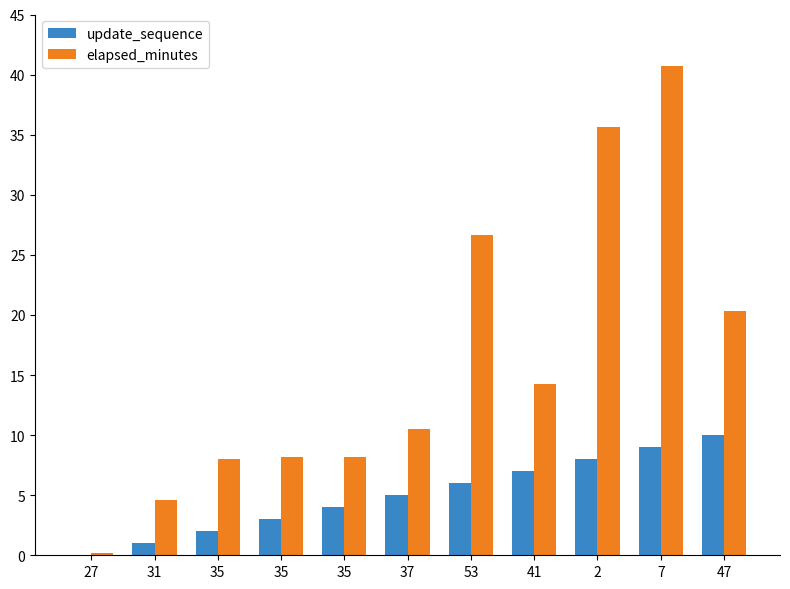

How many distinct data groups are displayed?

2